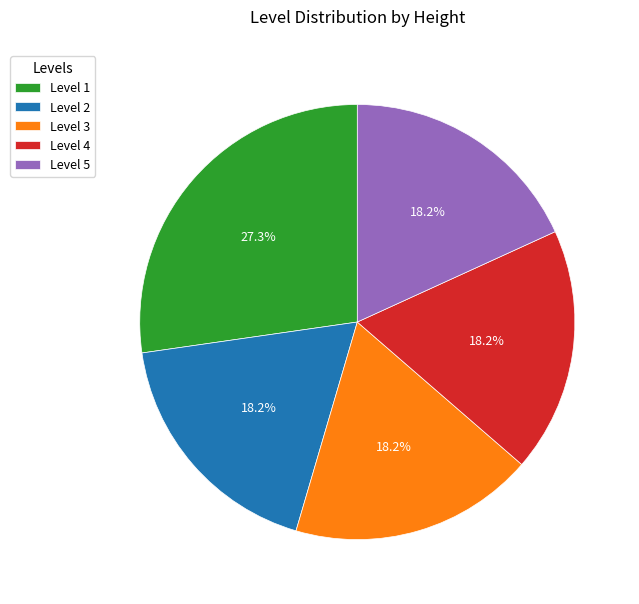

Which slice is the largest?

Level 1